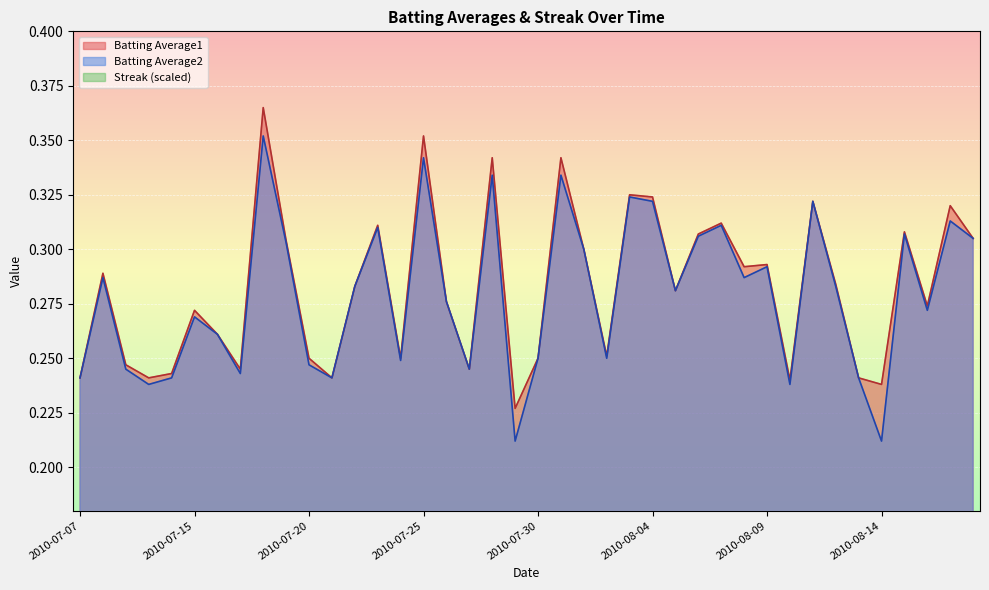

At how many categories does at least one series exceed 0?

40